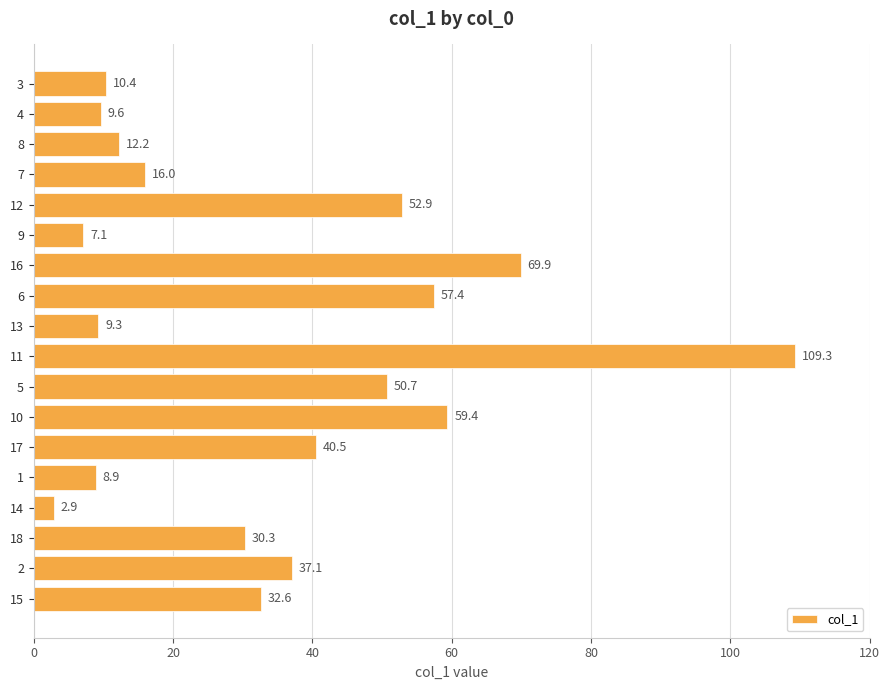

Reading bottom to top, what are all the values shown in this chart?

15=32.6	2=37.1	18=30.3	14=2.9	1=8.9	17=40.5	10=59.4	5=50.7	11=109.3	13=9.3	6=57.4	16=69.9	9=7.1	12=52.9	7=16.0	8=12.2	4=9.6	3=10.4